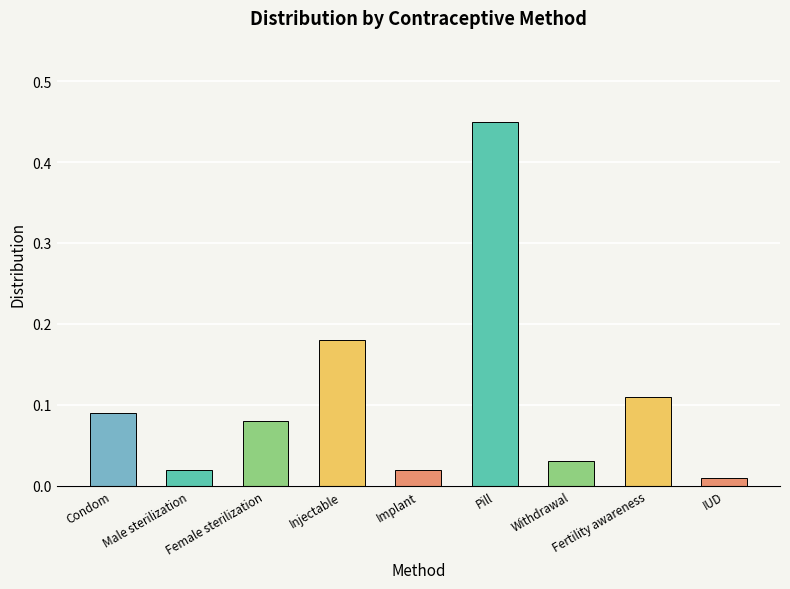

How many series are shown in this chart?

1